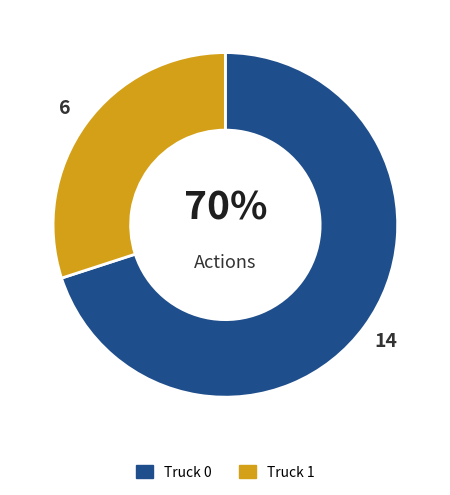

Is Truck 1 the majority of the pie?

No